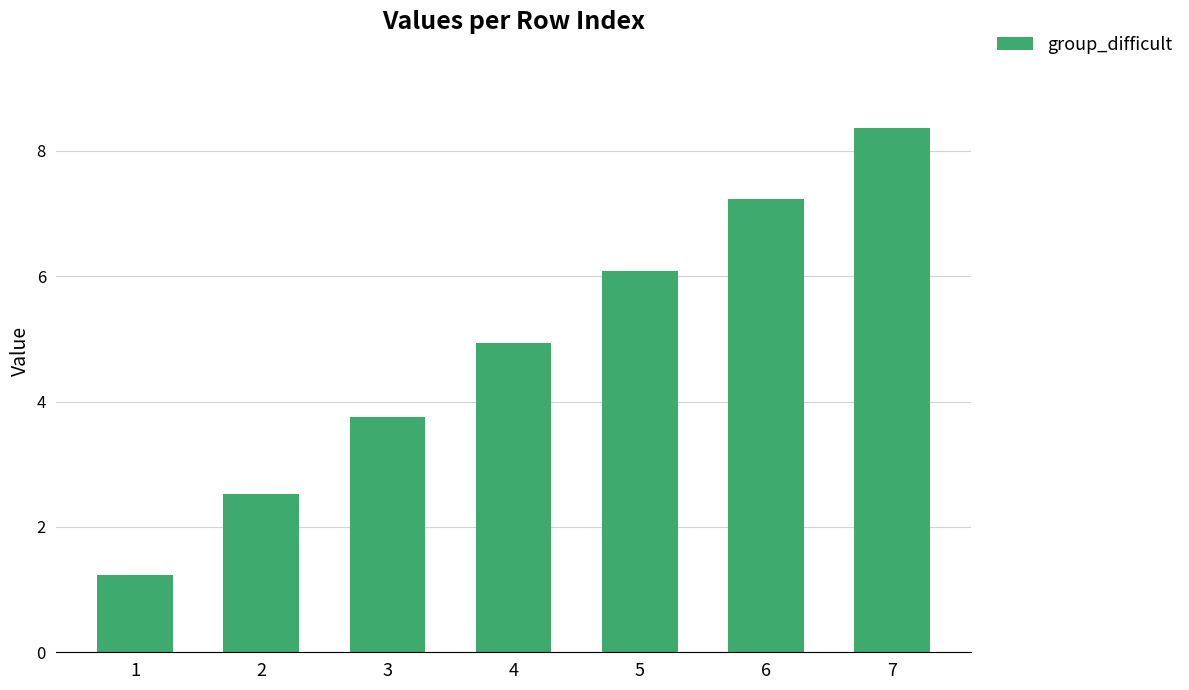

List the labels in order of value, smallest first.

1, 2, 3, 4, 5, 6, 7